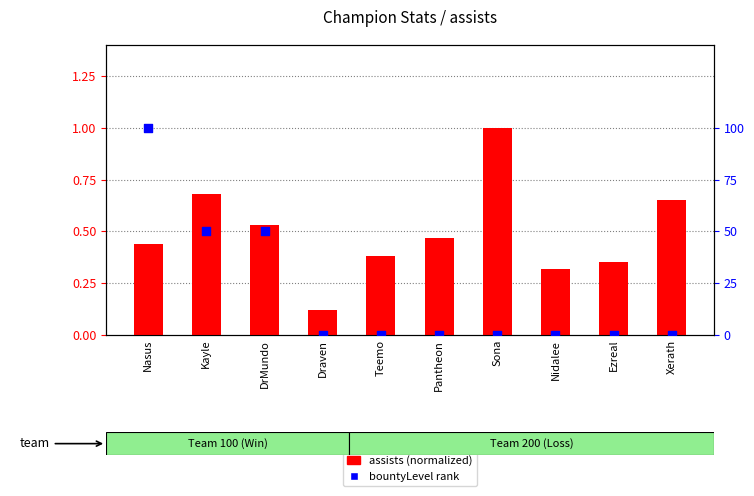

Which series reaches the minimum Y coordinate?

bountyLevel rank